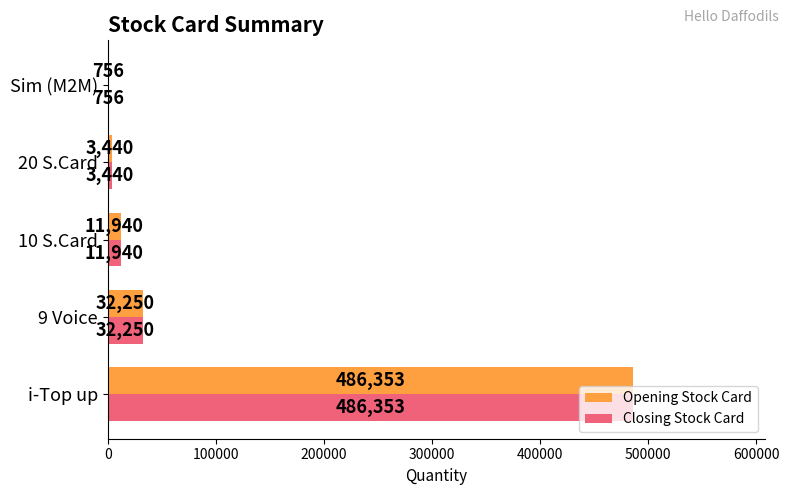

What value does the Opening Stock Card series have at 10 S.Card?

11940